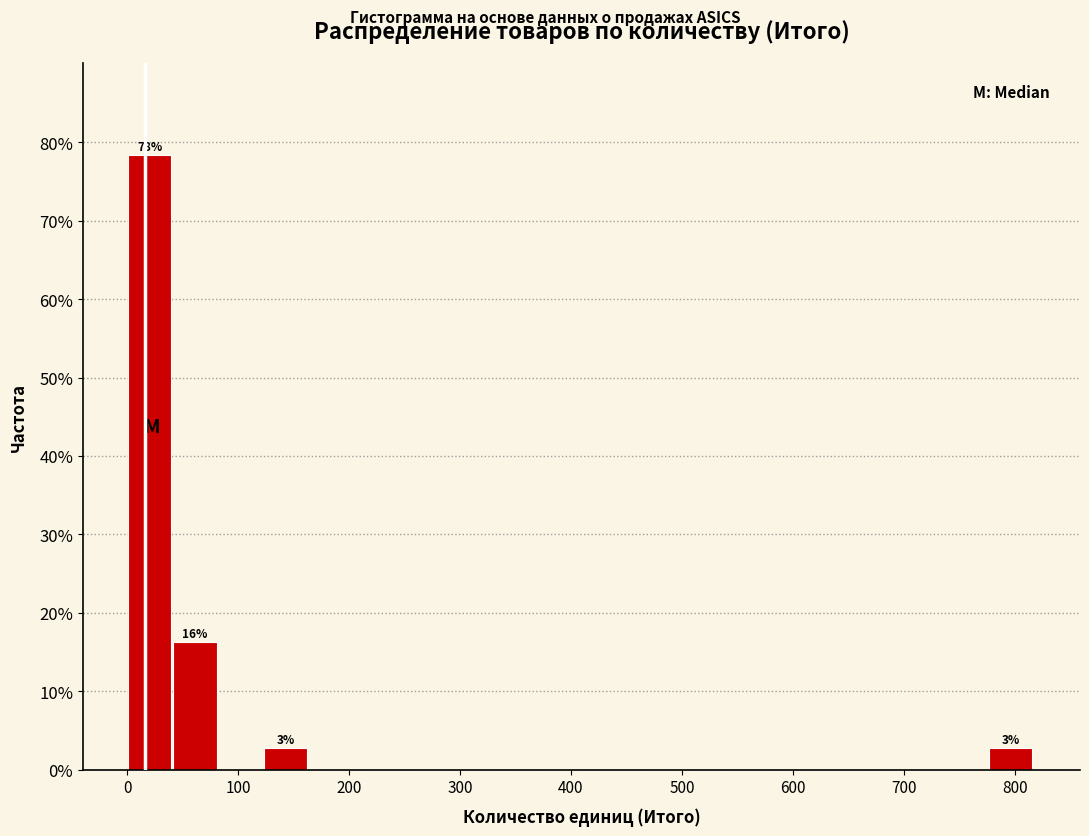

Which range on the x-axis has the tallest bar?

0 to 40